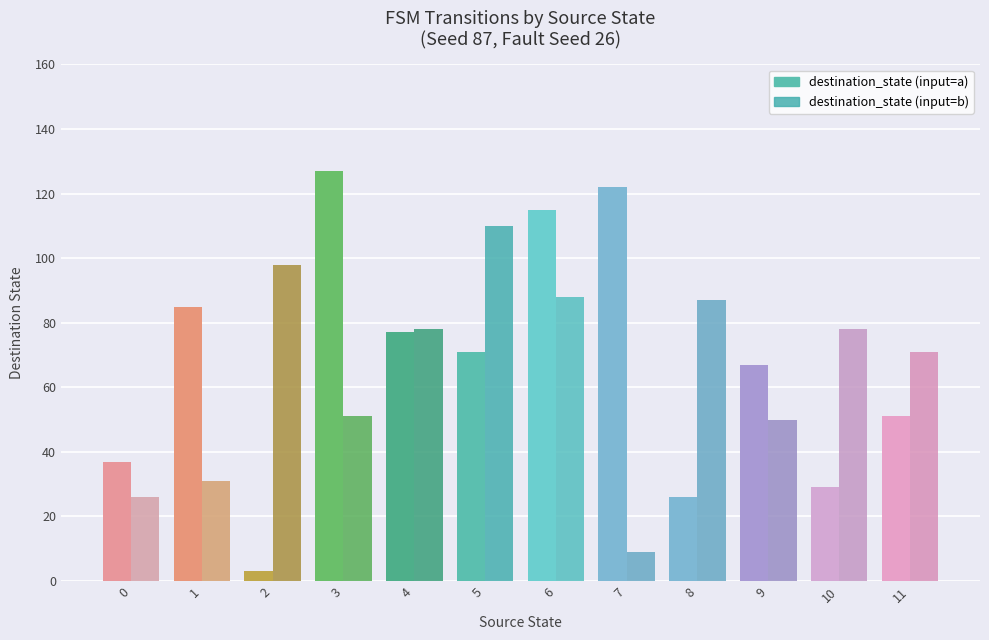

Which series changed the most between 3 and 6?

destination_state (input=b)